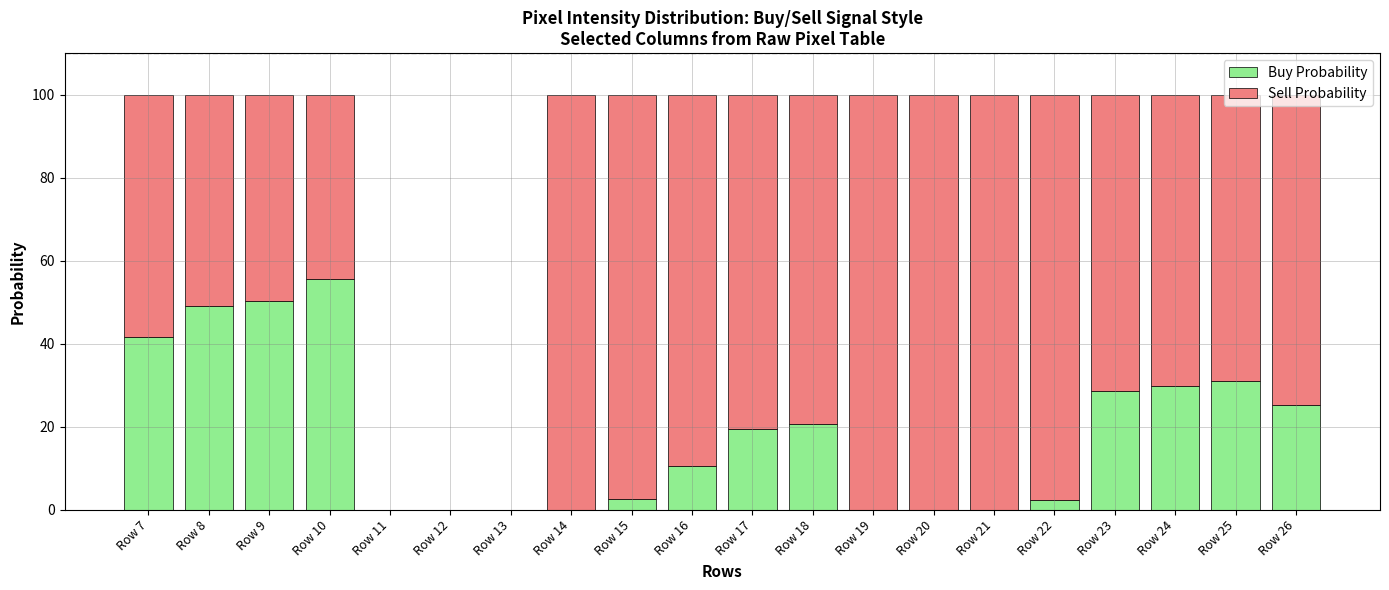

The Buy Probability series shows 6.7 at Row 18. True or false?

False